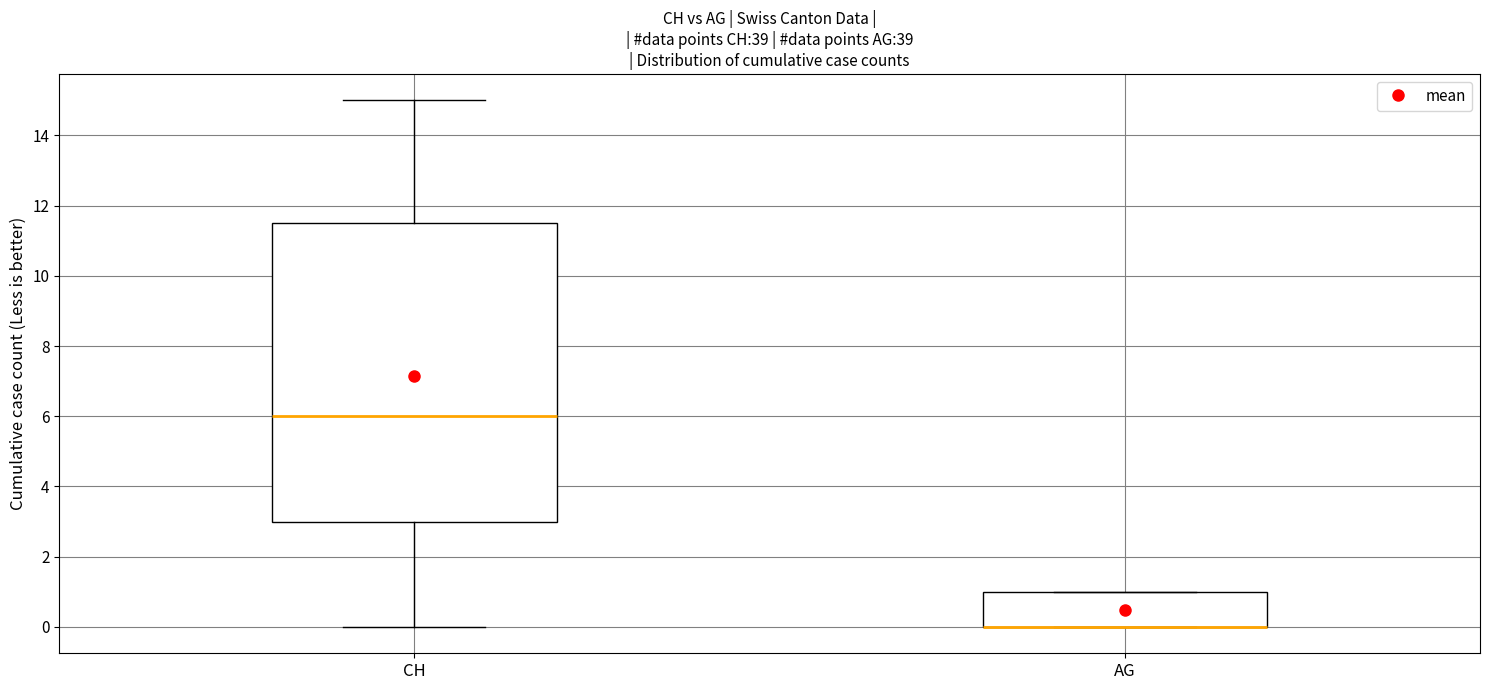

Reading left to right, read every box against the y-axis: the position of its median line, the range the box covers, and the ends of its whiskers. The values are not printed on the chart, so give them approximately, as read against the axis.

CH: median 6.0, box 3.0 to 11.6, whiskers 0.0 to 15.0
AG: median 0.0 (drawn on the box's lower edge), box 0.0 to 1.0, whiskers 0.0 to 1.0